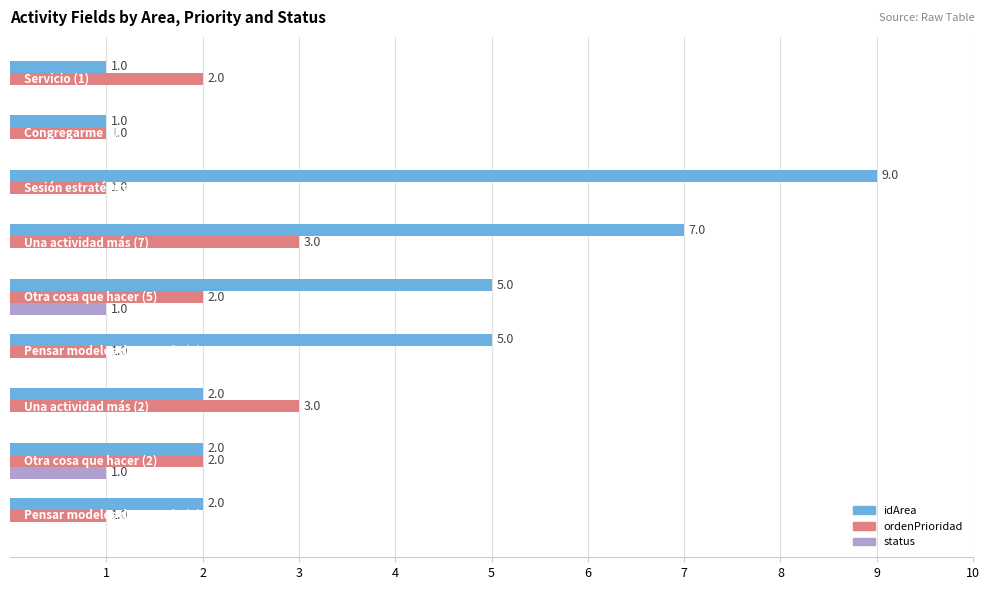

Which series has the largest total across all categories?

idArea